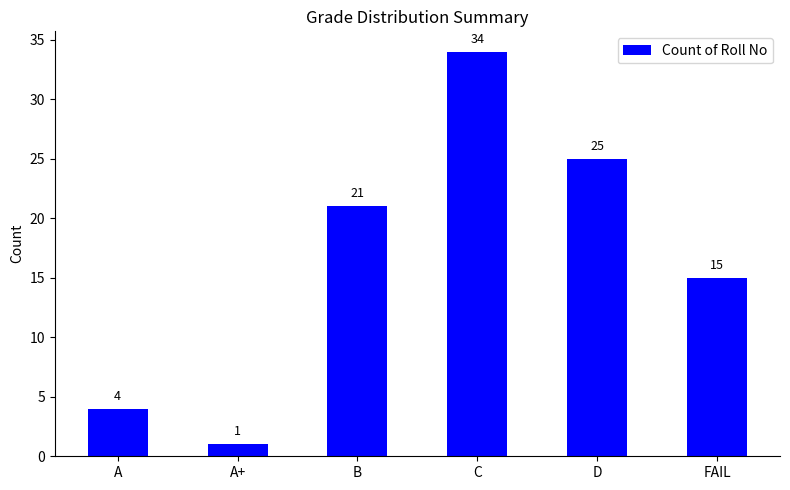

The chart shows a value of 34 at C. True or false?

True